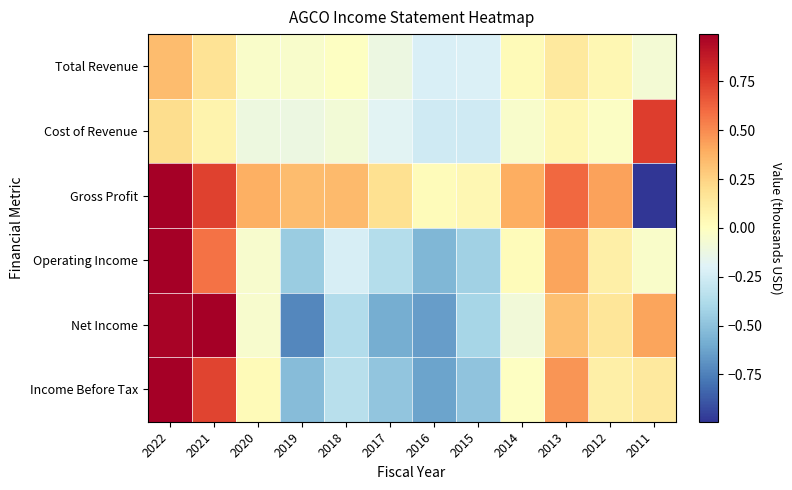

Reading right to left, list all the values displayed in this chart.

Total Revenue: 2011=-0.1	2012=0.1	2013=0.1	2014=0.0	2015=-0.2	2016=-0.2	2017=-0.1	2018=-0.0	2019=-0.0	2020=-0.0	2021=0.2	2022=0.3
Cost of Revenue: 2011=0.8	2012=-0.0	2013=0.1	2014=-0.0	2015=-0.3	2016=-0.3	2017=-0.2	2018=-0.1	2019=-0.1	2020=-0.1	2021=0.1	2022=0.2
Gross Profit: 2011=-4.5	2012=0.4	2013=0.6	2014=0.4	2015=0.1	2016=0.0	2017=0.2	2018=0.3	2019=0.3	2020=0.4	2021=0.7	2022=1.0
Operating Income: 2011=-0.0	2012=0.1	2013=0.4	2014=0.0	2015=-0.4	2016=-0.5	2017=-0.4	2018=-0.2	2019=-0.5	2020=-0.1	2021=0.6	2022=1.0
Net Income: 2011=0.4	2012=0.2	2013=0.3	2014=-0.1	2015=-0.4	2016=-0.6	2017=-0.6	2018=-0.4	2019=-0.7	2020=-0.1	2021=1.0	2022=1.0
Income Before Tax: 2011=0.1	2012=0.1	2013=0.5	2014=-0.0	2015=-0.5	2016=-0.6	2017=-0.5	2018=-0.3	2019=-0.5	2020=0.0	2021=0.7	2022=1.0